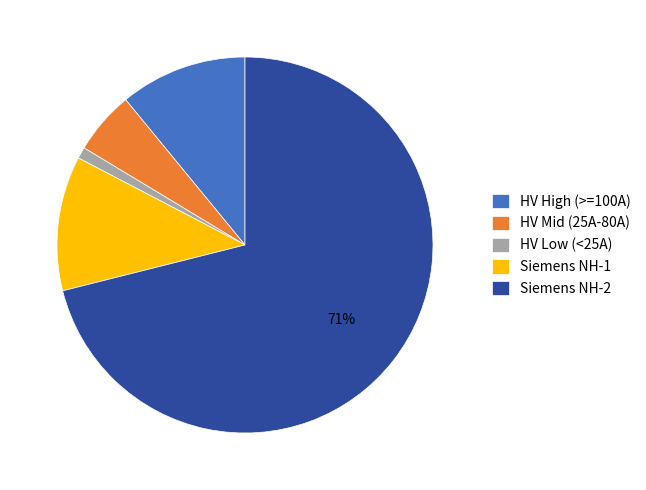

How many segments does this pie chart have?

5